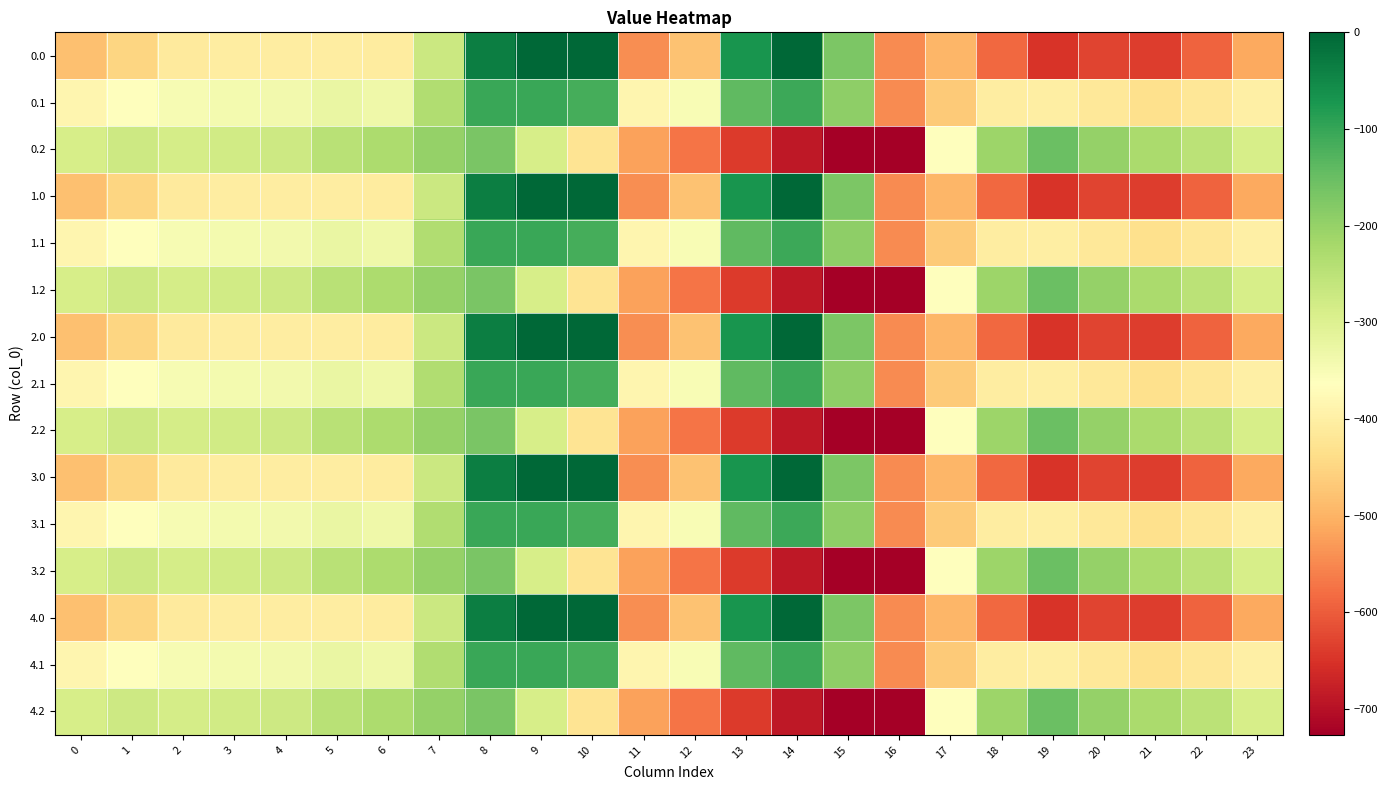

Reading left to right, what are all the values shown in this chart?

0.0: 0=-482.0	1=-449.5	2=-410.3	3=-404.4	4=-404.9	5=-403.8	6=-408.0	7=-270.7	8=-35.0	9=0.0	10=0.0	11=-544.3	12=-477.2	13=-70.2	14=-0.3	15=-172.8	16=-545.4	17=-494.8	18=-586.7	19=-649.2	20=-629.9	21=-638.4	22=-592.3	23=-511.3
0.1: 0=-384.6	1=-361.1	2=-347.9	3=-342.7	4=-339.6	5=-325.7	6=-332.2	7=-234.9	8=-102.3	9=-104.8	10=-114.0	11=-384.7	12=-350.8	13=-141.2	14=-105.5	15=-190.4	16=-547.3	17=-466.6	18=-405.4	19=-400.2	20=-414.5	21=-432.4	22=-419.9	23=-399.4
0.2: 0=-287.1	1=-272.7	2=-285.5	3=-281.0	4=-274.4	5=-245.0	6=-228.8	7=-199.0	8=-169.5	9=-288.5	10=-423.5	11=-520.6	12=-571.2	13=-640.4	14=-687.4	15=-725.8	16=-726.6	17=-362.4	18=-210.0	19=-151.0	20=-199.2	21=-226.4	22=-247.4	23=-287.5
1.0: 0=-482.0	1=-449.5	2=-410.3	3=-404.4	4=-404.9	5=-403.8	6=-408.0	7=-270.7	8=-35.0	9=0.0	10=0.0	11=-544.3	12=-477.2	13=-70.2	14=-0.3	15=-172.8	16=-545.4	17=-494.8	18=-586.7	19=-649.2	20=-629.9	21=-638.4	22=-592.3	23=-511.3
1.1: 0=-384.6	1=-361.1	2=-347.9	3=-342.7	4=-339.6	5=-325.7	6=-332.2	7=-234.9	8=-102.3	9=-104.8	10=-114.0	11=-384.7	12=-350.8	13=-141.2	14=-105.5	15=-190.4	16=-547.3	17=-466.6	18=-405.4	19=-400.2	20=-414.5	21=-432.4	22=-419.9	23=-399.4
1.2: 0=-287.1	1=-272.7	2=-285.5	3=-281.0	4=-274.4	5=-245.0	6=-228.8	7=-199.0	8=-169.5	9=-288.5	10=-423.5	11=-520.6	12=-571.2	13=-640.4	14=-687.4	15=-725.8	16=-726.6	17=-362.4	18=-210.0	19=-151.0	20=-199.2	21=-226.4	22=-247.4	23=-287.5
2.0: 0=-482.0	1=-449.5	2=-410.3	3=-404.4	4=-404.9	5=-403.8	6=-408.0	7=-270.7	8=-35.0	9=0.0	10=0.0	11=-544.3	12=-477.2	13=-70.2	14=-0.3	15=-172.8	16=-545.4	17=-494.8	18=-586.7	19=-649.2	20=-629.9	21=-638.4	22=-592.3	23=-511.3
2.1: 0=-384.6	1=-361.1	2=-347.9	3=-342.7	4=-339.6	5=-325.7	6=-332.2	7=-234.9	8=-102.3	9=-104.8	10=-114.0	11=-384.7	12=-350.8	13=-141.2	14=-105.5	15=-190.4	16=-547.3	17=-466.6	18=-405.4	19=-400.2	20=-414.5	21=-432.4	22=-419.9	23=-399.4
2.2: 0=-287.1	1=-272.7	2=-285.5	3=-281.0	4=-274.4	5=-245.0	6=-228.8	7=-199.0	8=-169.5	9=-288.5	10=-423.5	11=-520.6	12=-571.2	13=-640.4	14=-687.4	15=-725.8	16=-726.6	17=-362.4	18=-210.0	19=-151.0	20=-199.2	21=-226.4	22=-247.4	23=-287.5
3.0: 0=-482.0	1=-449.5	2=-410.3	3=-404.4	4=-404.9	5=-403.8	6=-408.0	7=-270.7	8=-35.0	9=0.0	10=0.0	11=-544.3	12=-477.2	13=-70.2	14=-0.3	15=-172.8	16=-545.4	17=-494.8	18=-586.7	19=-649.2	20=-629.9	21=-638.4	22=-592.3	23=-511.3
3.1: 0=-384.6	1=-361.1	2=-347.9	3=-342.7	4=-339.6	5=-325.7	6=-332.2	7=-234.9	8=-102.3	9=-104.8	10=-114.0	11=-384.7	12=-350.8	13=-141.2	14=-105.5	15=-190.4	16=-547.3	17=-466.6	18=-405.4	19=-400.2	20=-414.5	21=-432.4	22=-419.9	23=-399.4
3.2: 0=-287.1	1=-272.7	2=-285.5	3=-281.0	4=-274.4	5=-245.0	6=-228.8	7=-199.0	8=-169.5	9=-288.5	10=-423.5	11=-520.6	12=-571.2	13=-640.4	14=-687.4	15=-725.8	16=-726.6	17=-362.4	18=-210.0	19=-151.0	20=-199.2	21=-226.4	22=-247.4	23=-287.5
4.0: 0=-482.0	1=-449.5	2=-410.3	3=-404.4	4=-404.9	5=-403.8	6=-408.0	7=-270.7	8=-35.0	9=0.0	10=0.0	11=-544.3	12=-477.2	13=-70.2	14=-0.3	15=-172.8	16=-545.4	17=-494.8	18=-586.7	19=-649.2	20=-629.9	21=-638.4	22=-592.3	23=-511.3
4.1: 0=-384.6	1=-361.1	2=-347.9	3=-342.7	4=-339.6	5=-325.7	6=-332.2	7=-234.9	8=-102.3	9=-104.8	10=-114.0	11=-384.7	12=-350.8	13=-141.2	14=-105.5	15=-190.4	16=-547.3	17=-466.6	18=-405.4	19=-400.2	20=-414.5	21=-432.4	22=-419.9	23=-399.4
4.2: 0=-287.1	1=-272.7	2=-285.5	3=-281.0	4=-274.4	5=-245.0	6=-228.8	7=-199.0	8=-169.5	9=-288.5	10=-423.5	11=-520.6	12=-571.2	13=-640.4	14=-687.4	15=-725.8	16=-726.6	17=-362.4	18=-210.0	19=-151.0	20=-199.2	21=-226.4	22=-247.4	23=-287.5